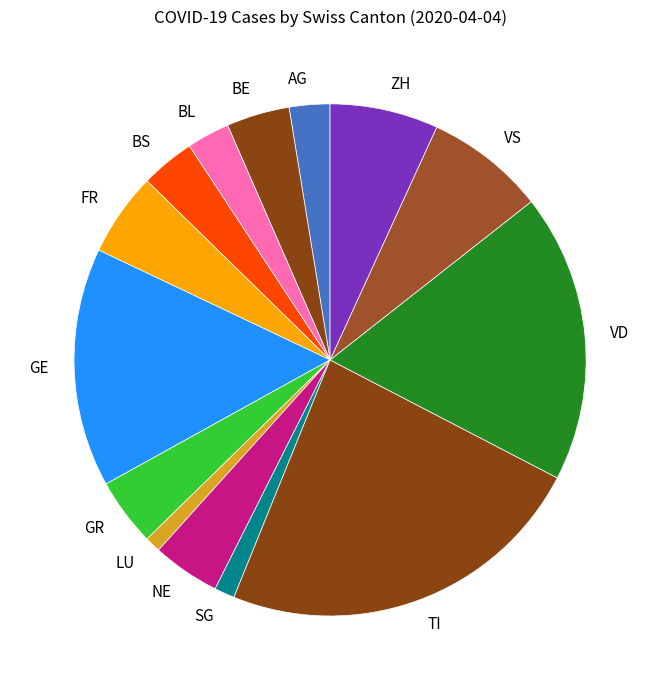

What is the largest slice in the pie chart?

TI